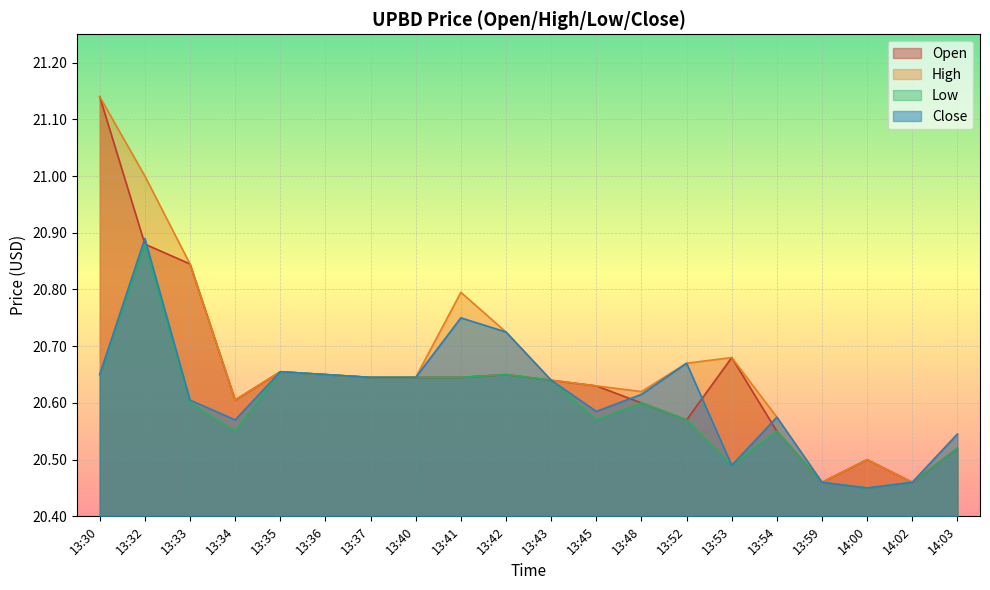

True or false: Low and Open intersect in this chart.

False